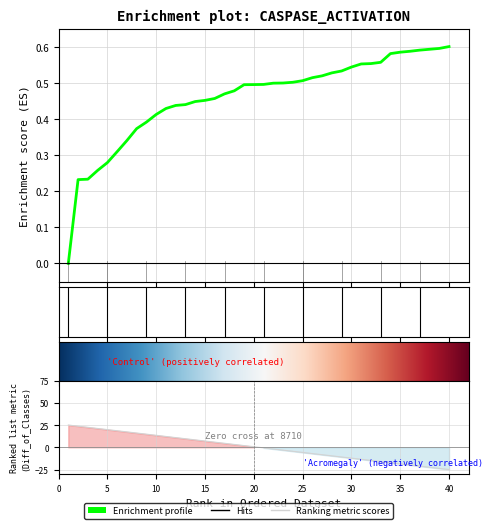

What is the difference between the maximum and minimum values?

0.6